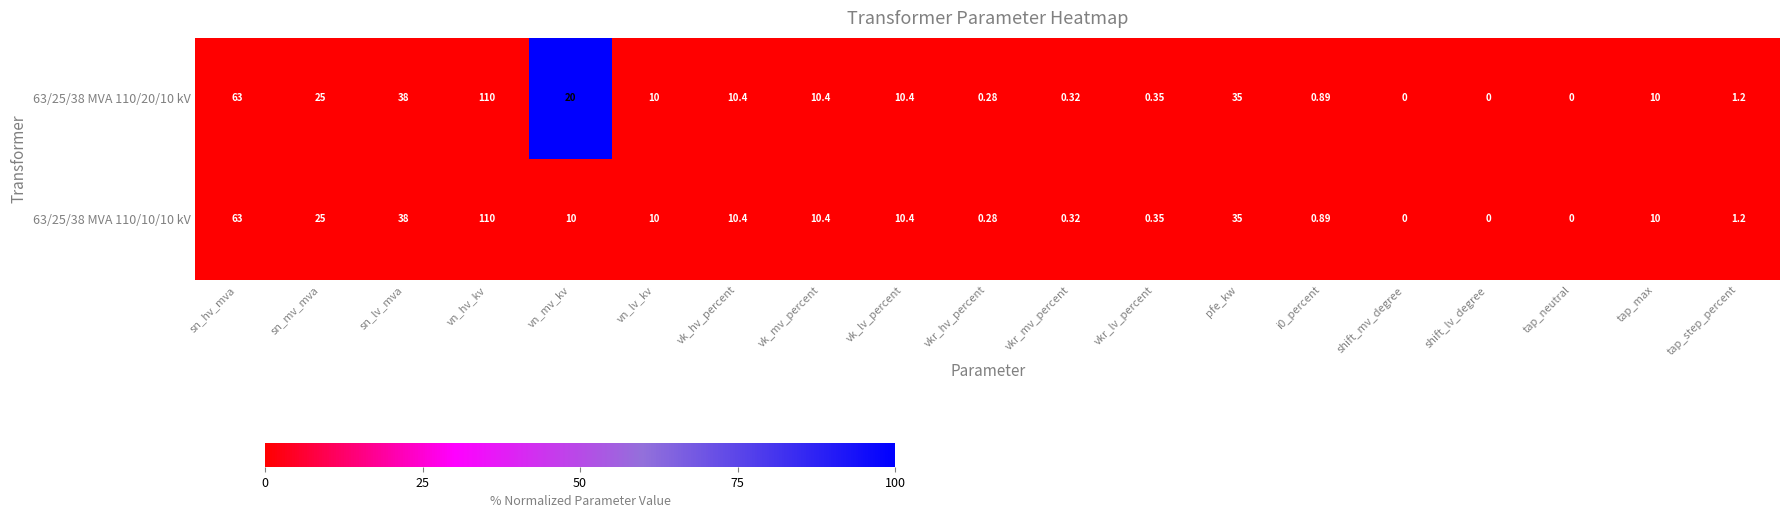

Which series has the largest total across all categories?

63/25/38 MVA 110/20/10 kV